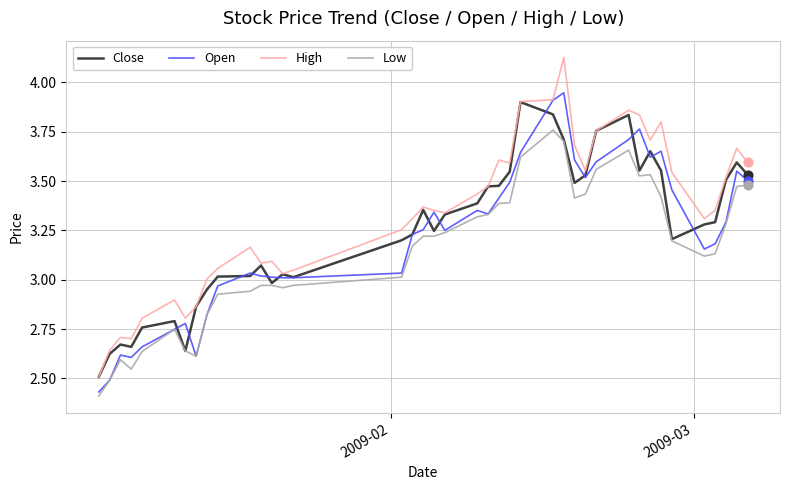

What are all the series names shown in the legend?

Close, Open, High, Low